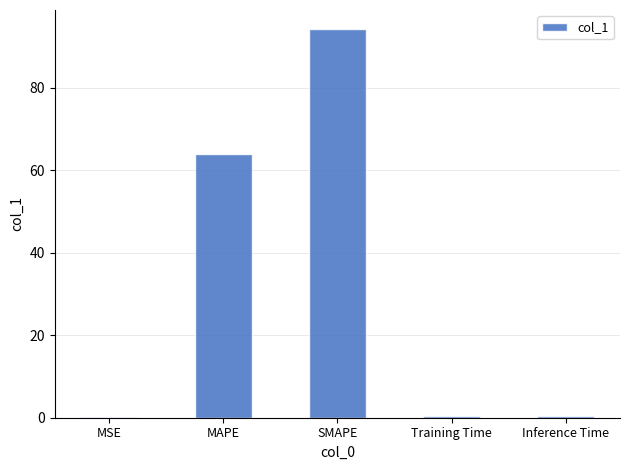

Where is the data nearest to the value 47?

MAPE